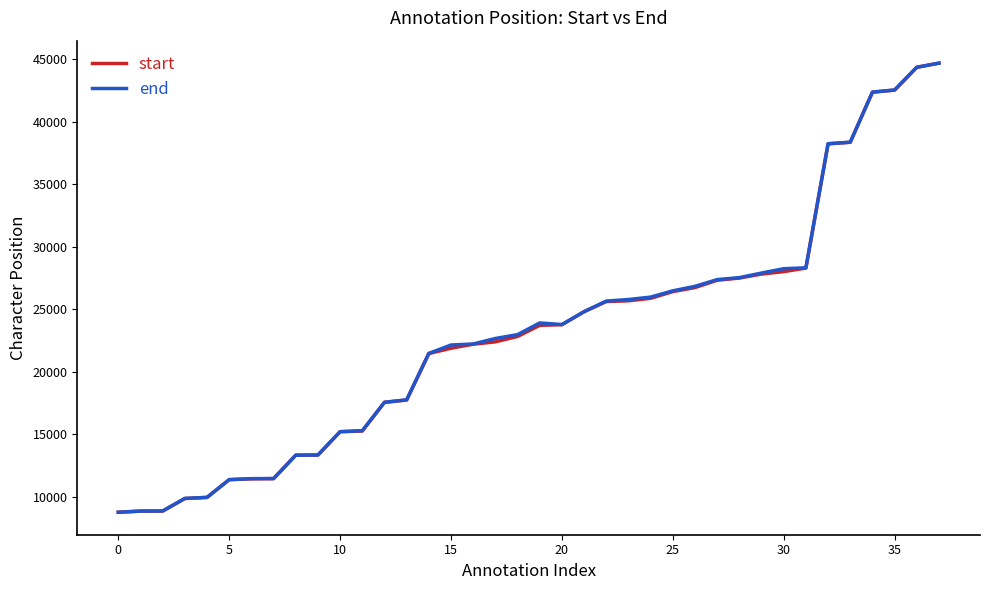

What is the maximum value for end?

44689